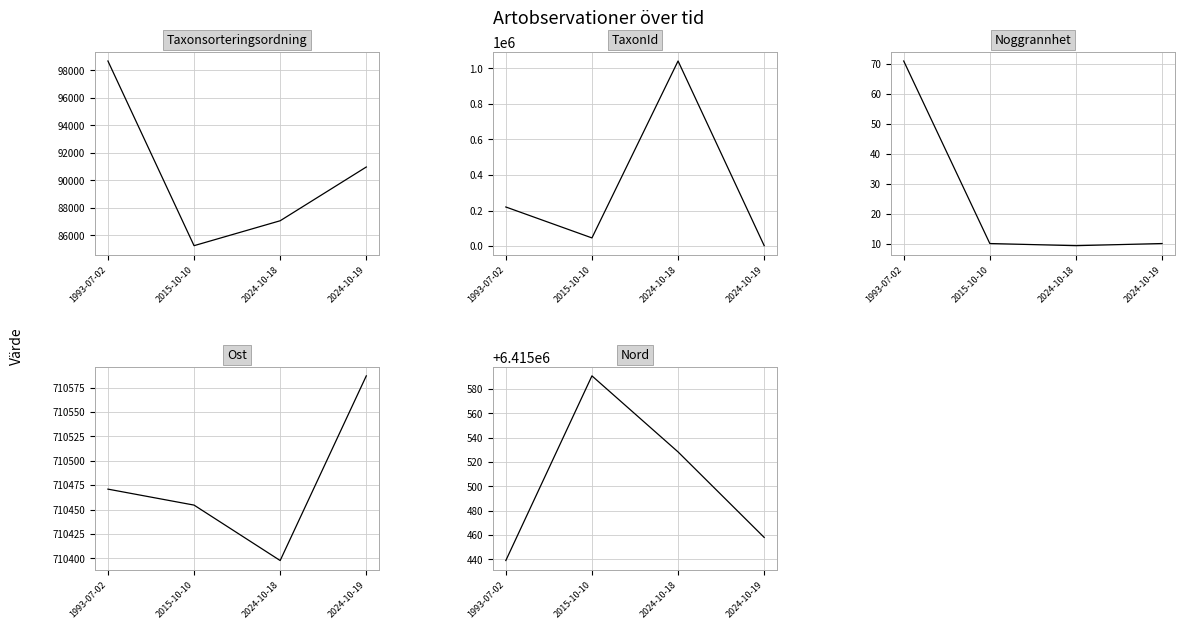

What is the difference between the highest and lowest values at 2024-10-19?

6415448.0